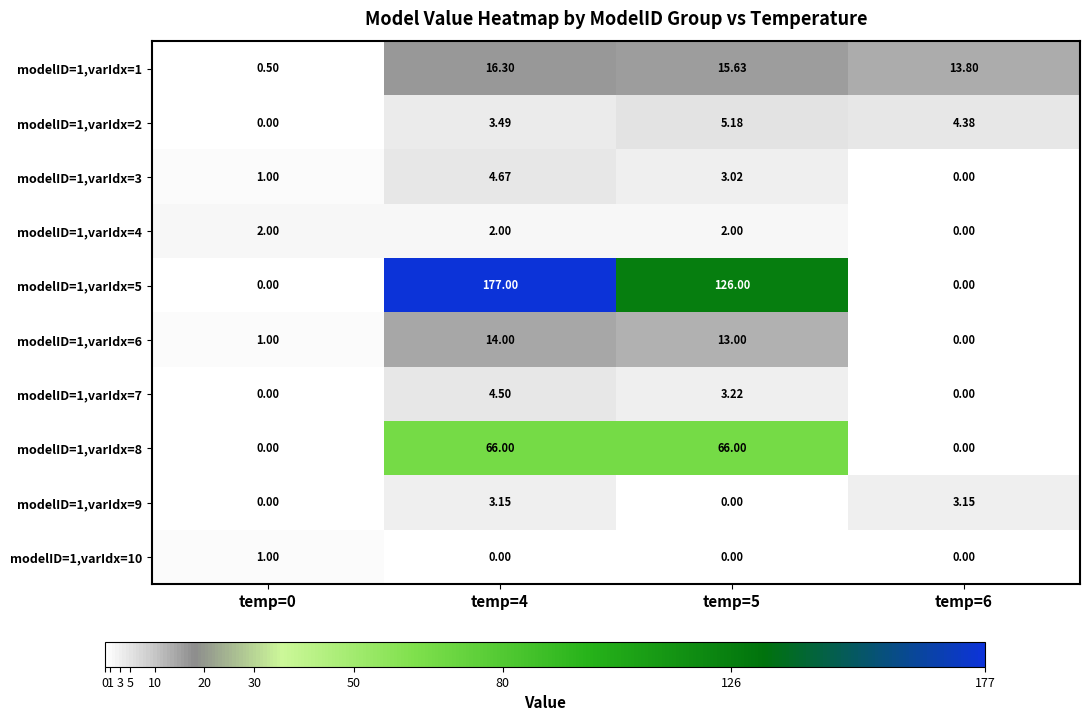

How many categories are shown in the chart?

4